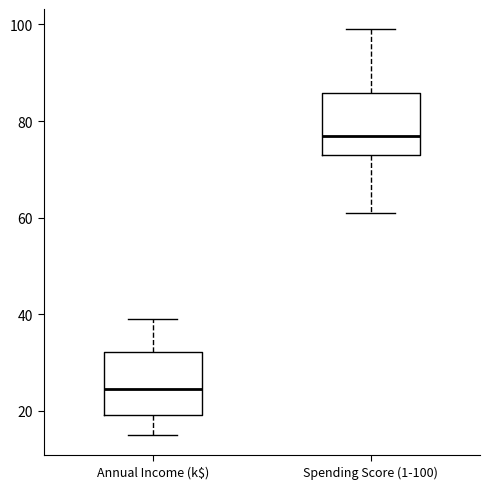

Reading left to right, read every box against the y-axis: the position of its median line, the range the box covers, and the ends of its whiskers. The values are not printed on the chart, so give them approximately, as read against the axis.

Annual Income (k$): median 24, box 20 to 32, whiskers 16 to 40
Spending Score (1-100): median 78, box 74 to 86, whiskers 62 to 100